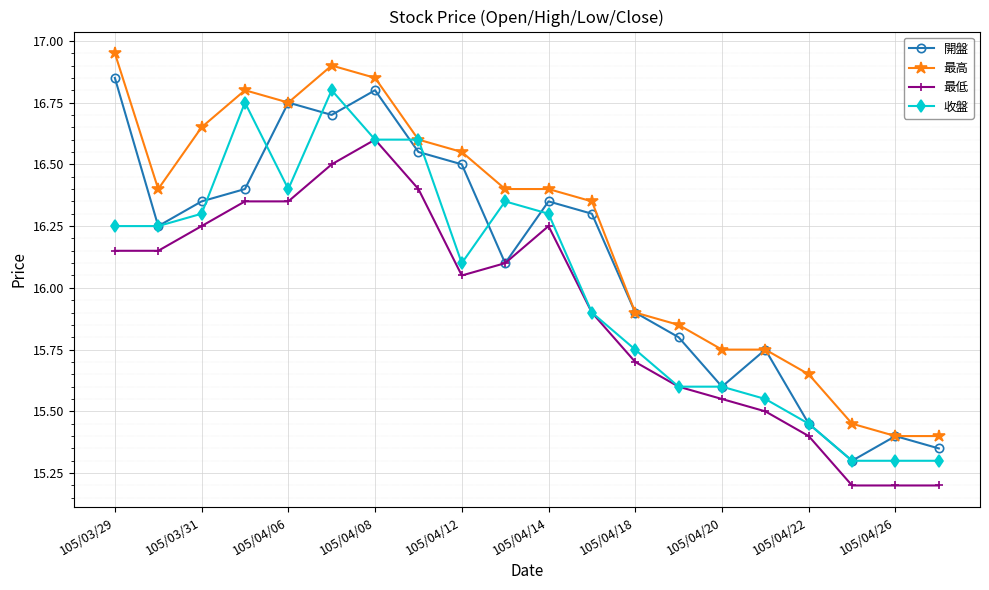

How many lines are shown in the chart?

4